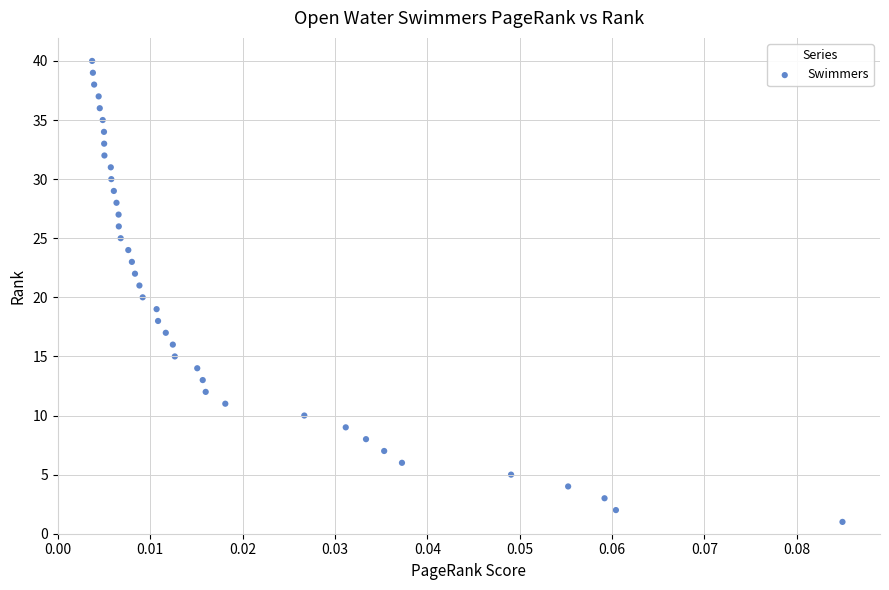

What is the range of Y values (max minus min)?

39